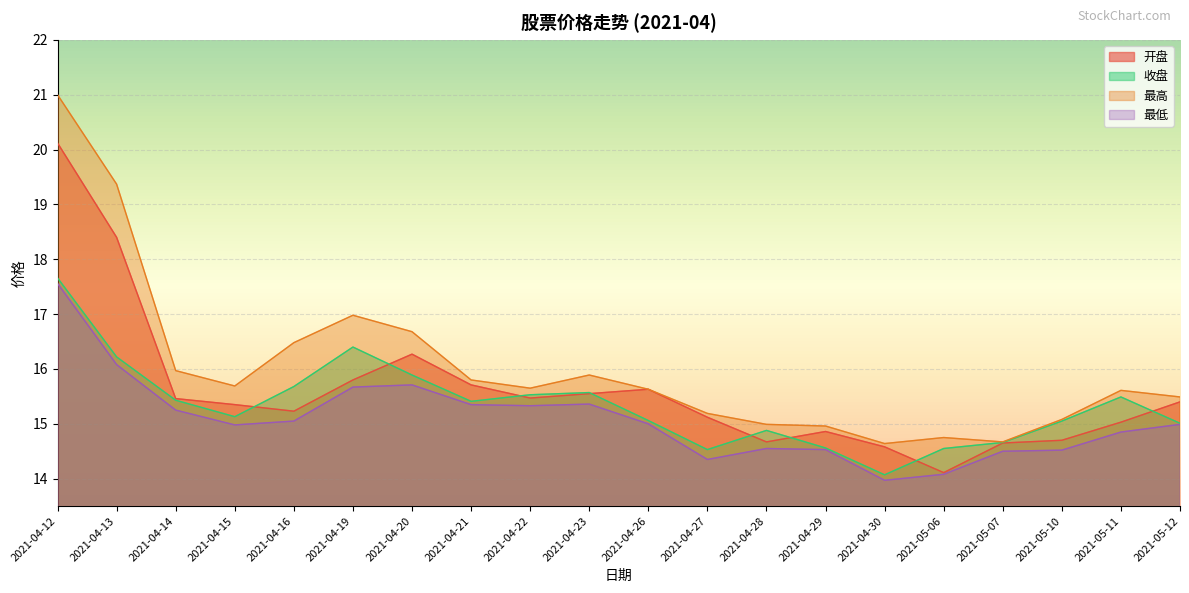

At 2021-04-21, list the series in order from smallest to largest.

最低, 收盘, 开盘, 最高